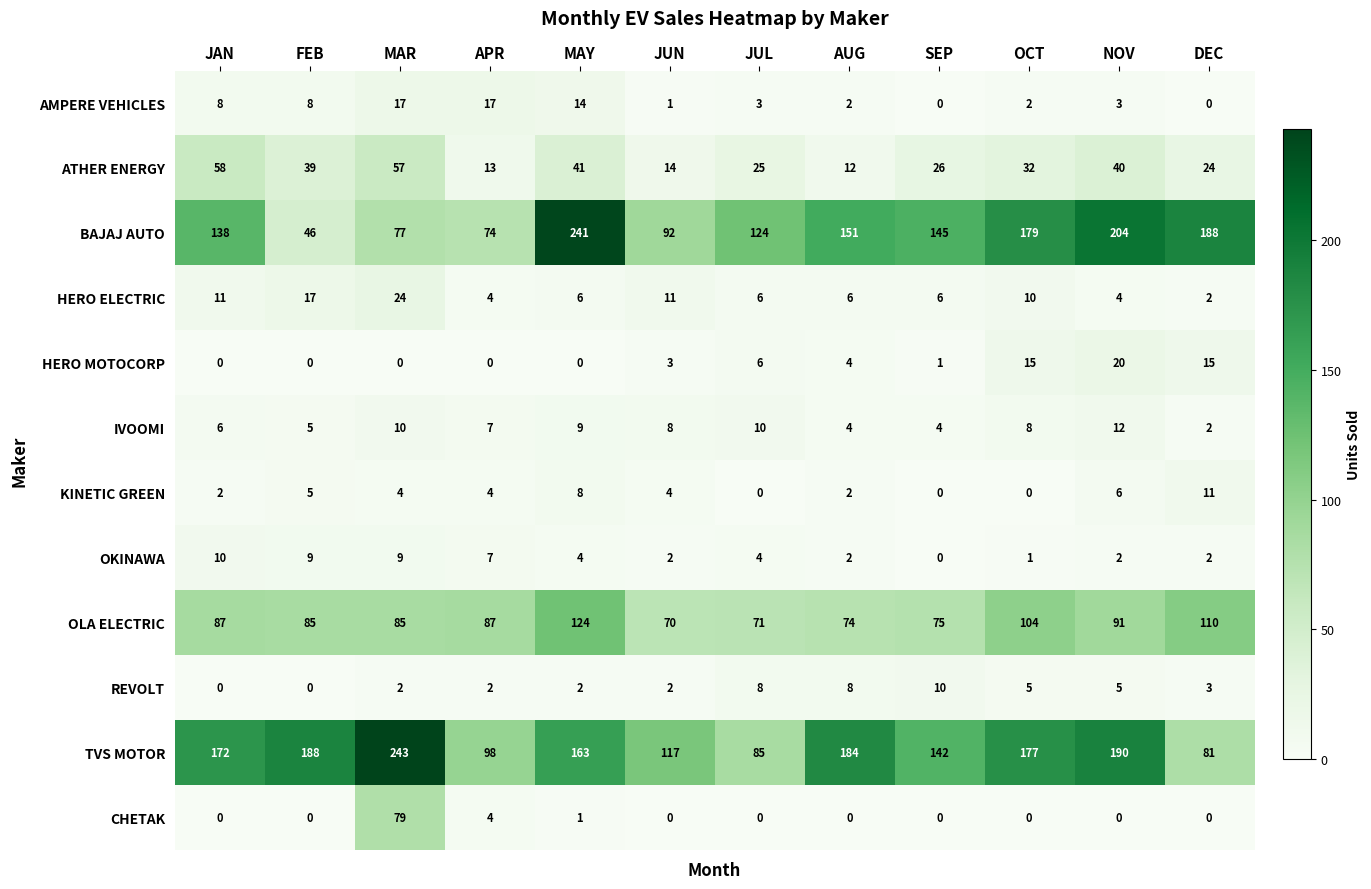

At which category is the sum across all series the highest?

MAY